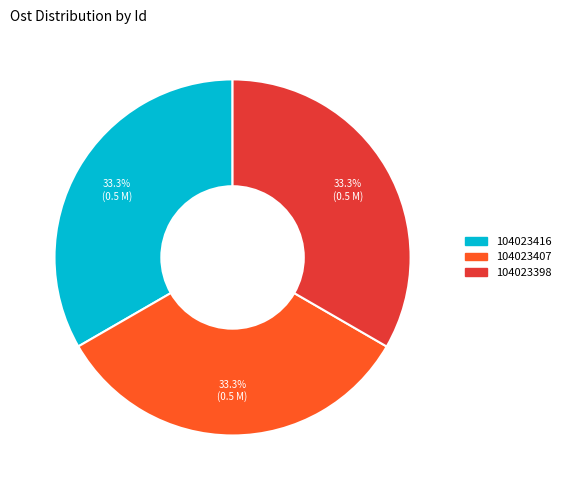

Combined, what portion of the pie is 104023407 and 104023398?

66.7%